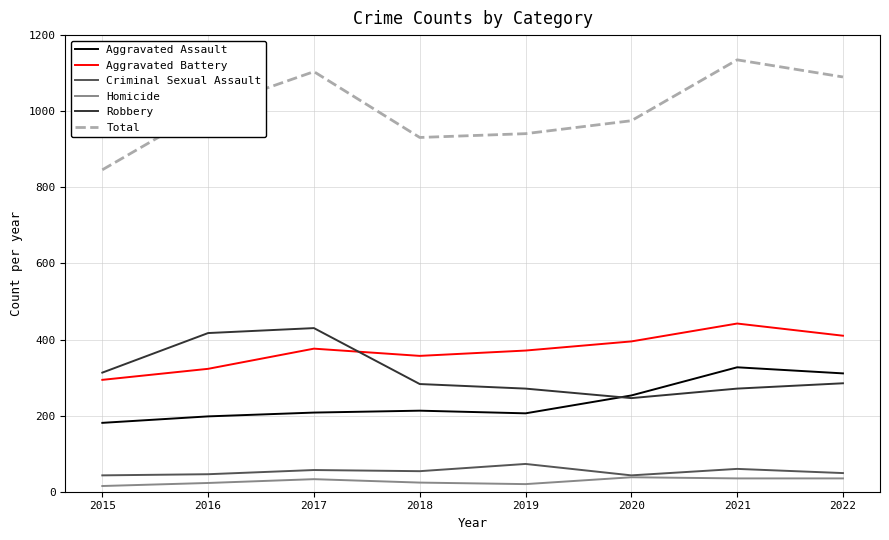

Which series has the widest spread of values?

Total